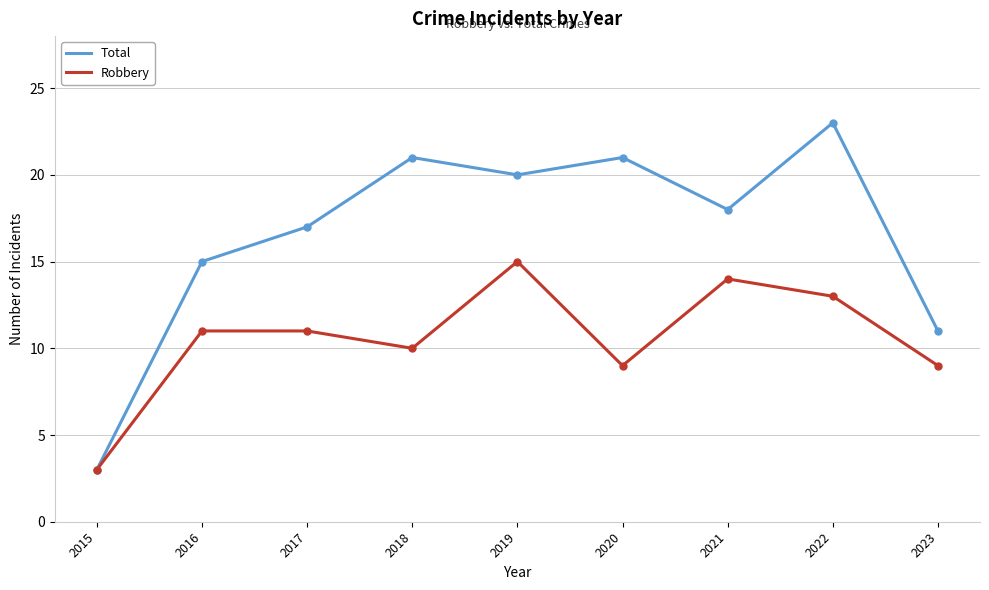

The value of Total at 2022 is 38. True or false?

False